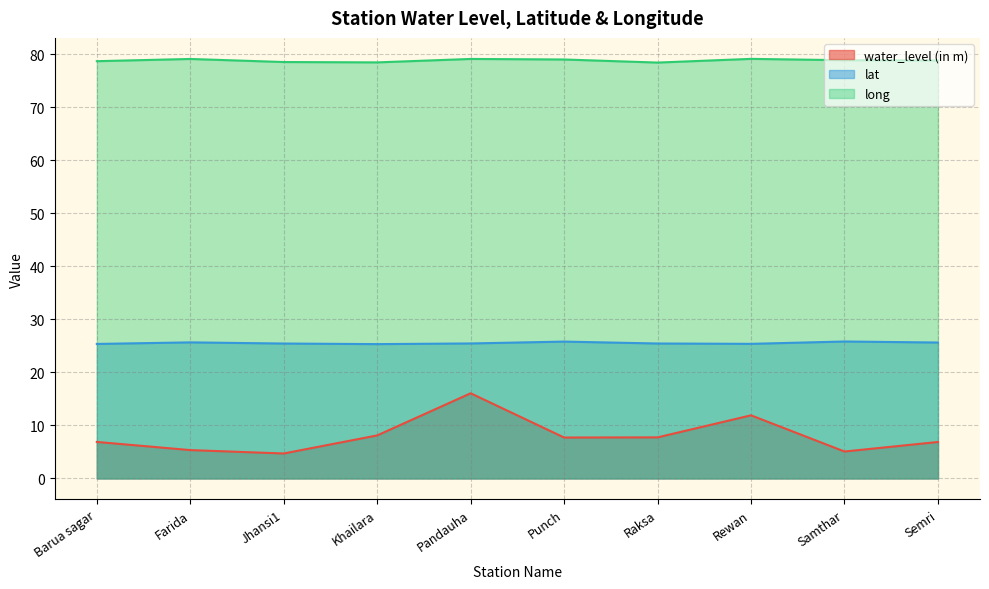

Rank the categories by lat value from lowest to highest.

Khailara, Barua sagar, Rewan, Jhansi1, Raksa, Pandauha, Semri, Farida, Punch, Samthar